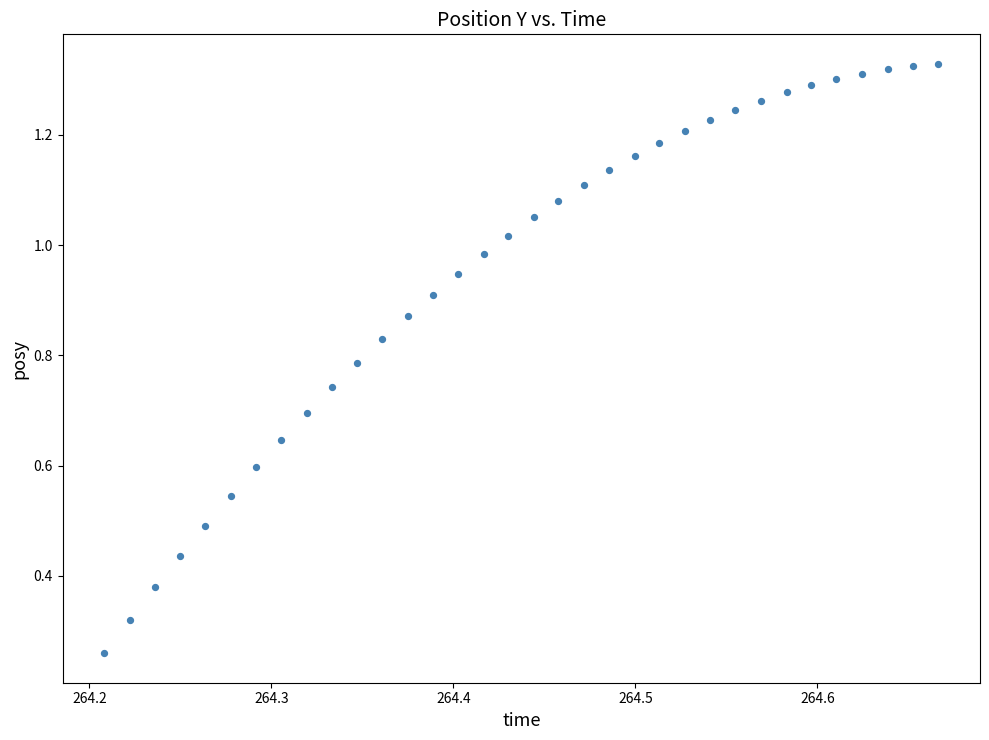

How many points are shown in the scatter plot?

34